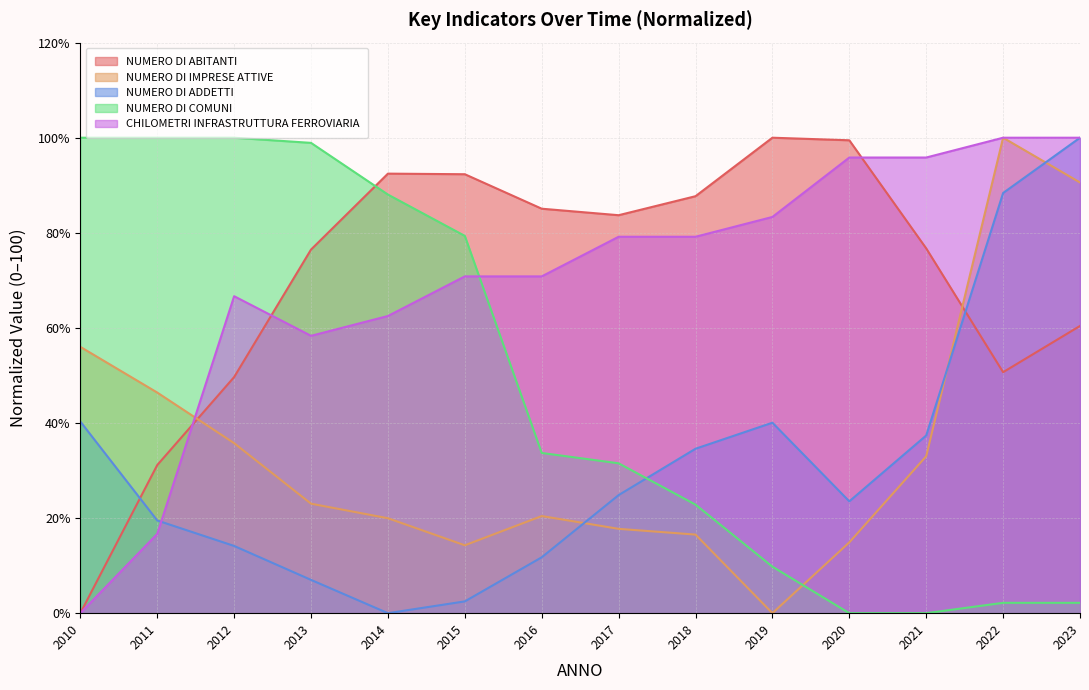

How many values in CHILOMETRI INFRASTRUTTURA FERROVIARIA are above zero?

13